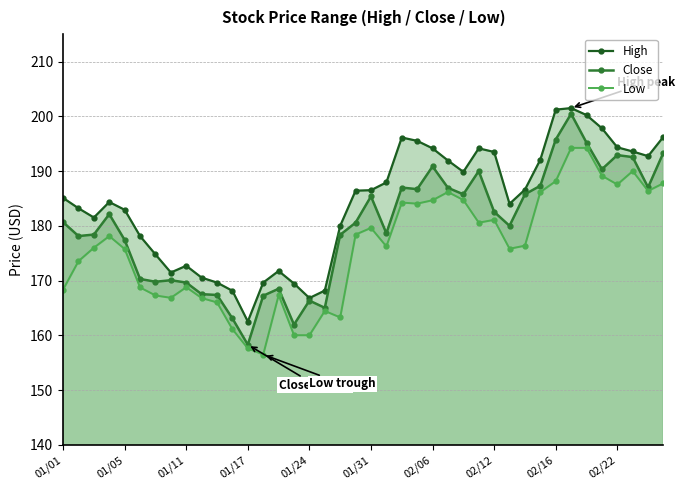

What is the value of the High point at the 20th from the left?

186.4